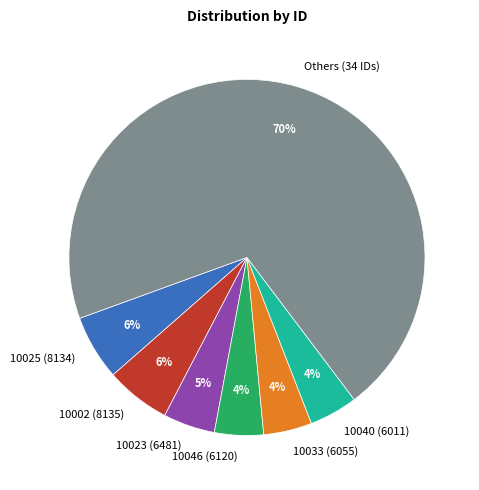

Which has a higher value, 10023 (6481) or Others (34 IDs)?

Others (34 IDs)